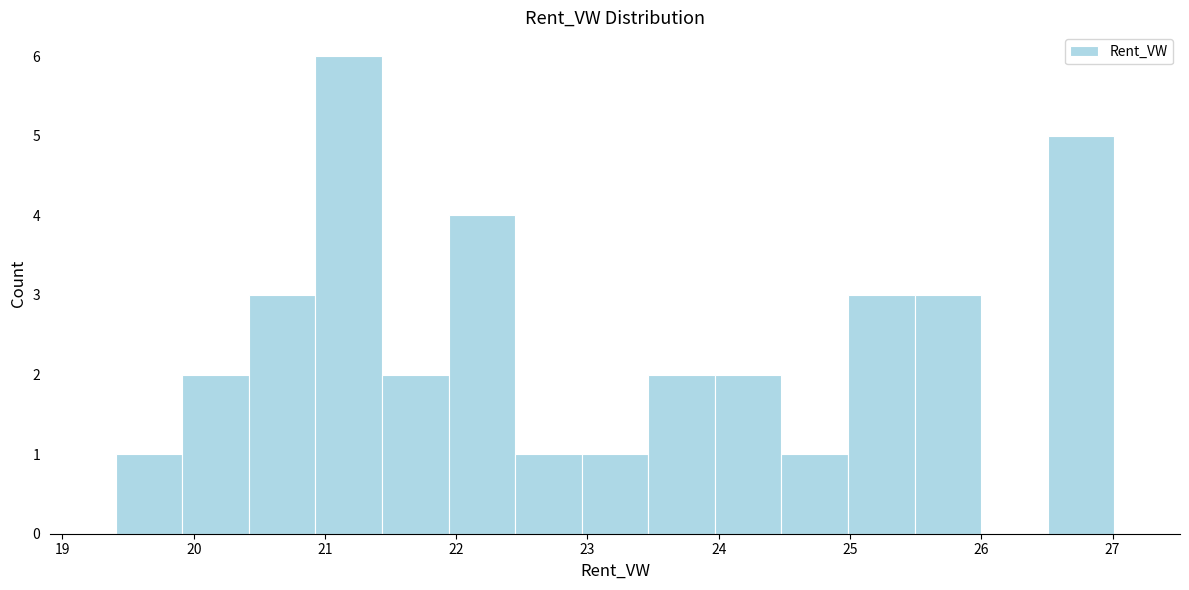

Reading left to right, transcribe this chart: for each bar, give the range it covers on the x-axis and its height. Neither the bar edges nor the heights are printed on the chart, so give them approximately, as read against the axes.

19.4 to 19.9: 1
19.9 to 20.4: 2
20.4 to 20.9: 3
20.9 to 21.4: 6
21.4 to 21.9: 2
21.9 to 22.4: 4
22.4 to 23.0: 1
23.0 to 23.5: 1
23.5 to 24.0: 2
24.0 to 24.5: 2
24.5 to 25.0: 1
25.0 to 25.5: 3
25.5 to 26.0: 3
26.0 to 26.5: 0
26.5 to 27.0: 5